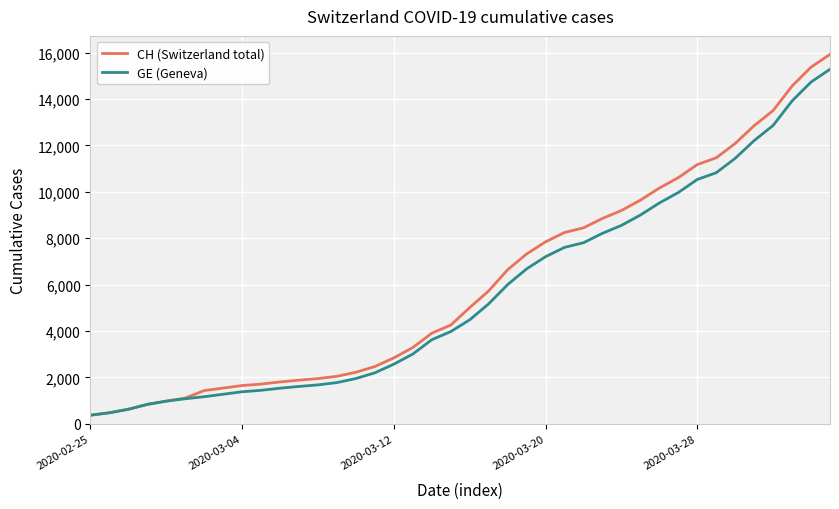

What is the lowest value of the GE (Geneva) series?

375